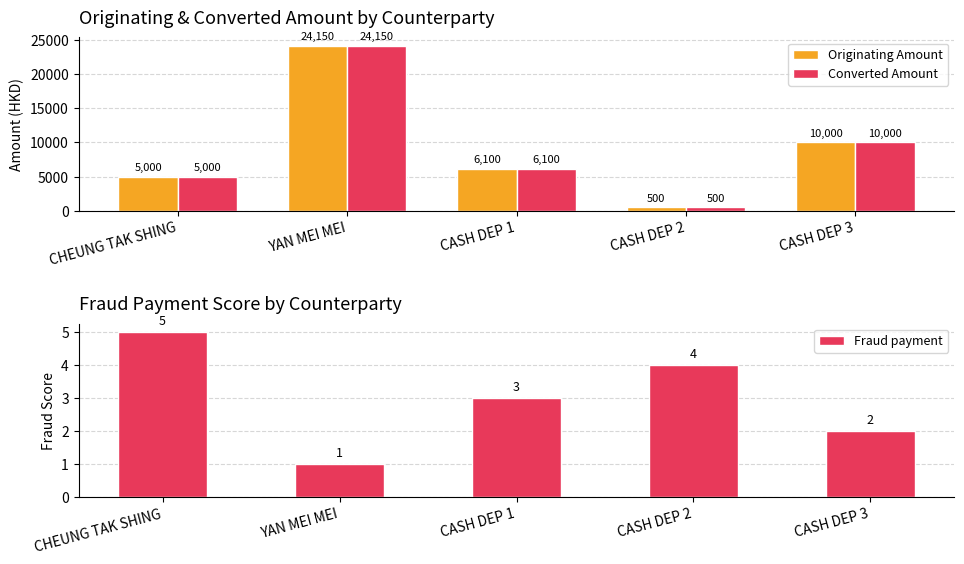

True or false: Converted Amount has a value of 24150 at YAN MEI MEI.

True